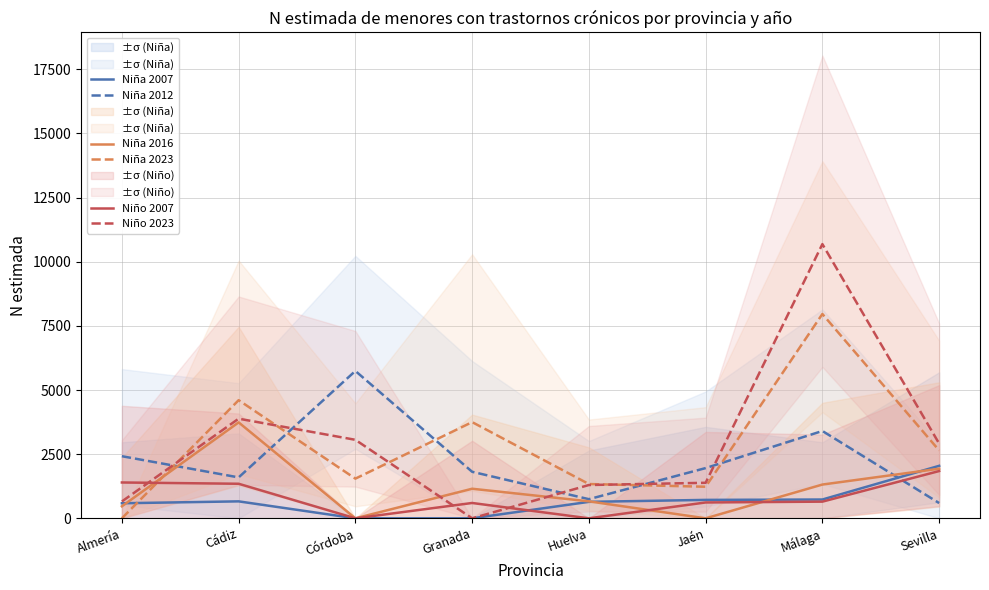

Rank the categories by Niño 2007 value from lowest to highest.

Córdoba, Huelva, Granada, Jaén, Málaga, Cádiz, Almería, Sevilla